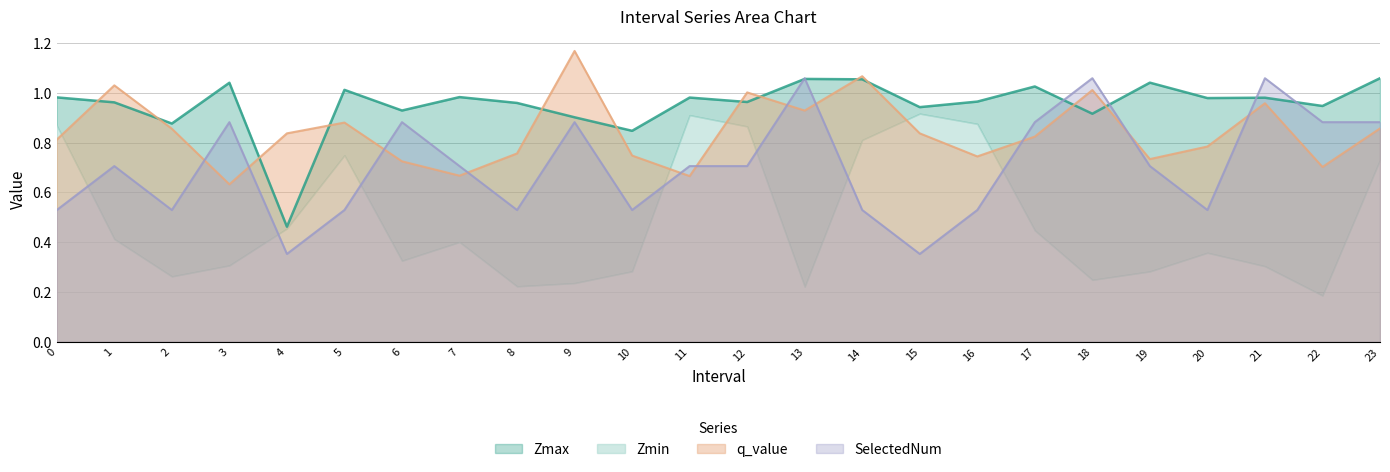

True or false: q_value has a value of 1.0 at 19.

False